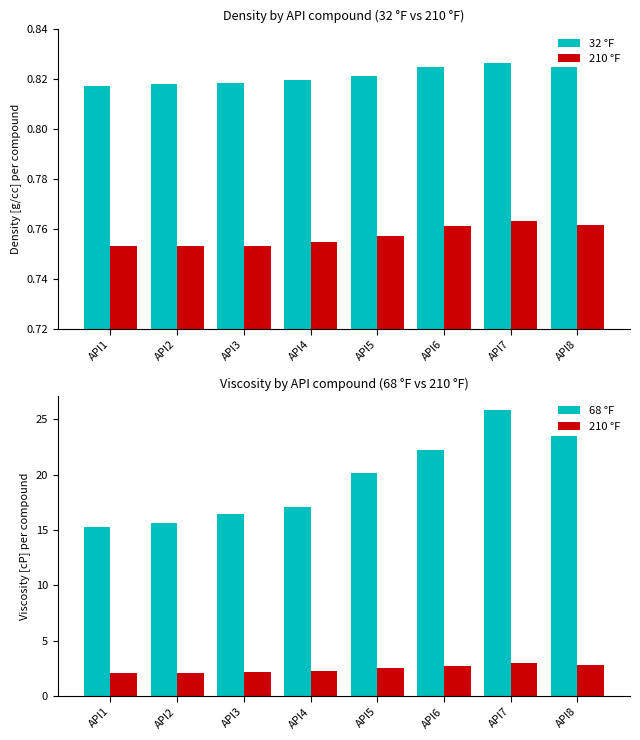

What is the value of the 32 °F bar at the 4th from the left?

0.8